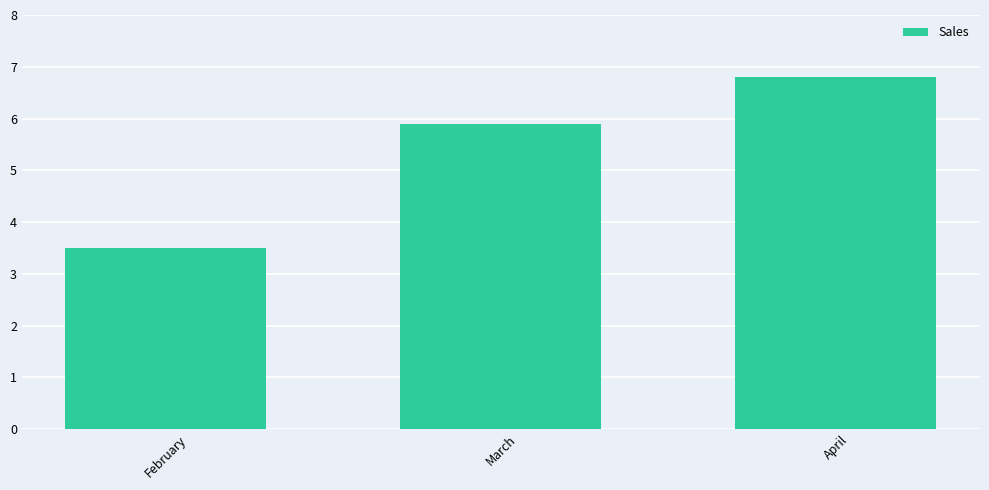

What is the value of the 3rd bar from the left?

6.8